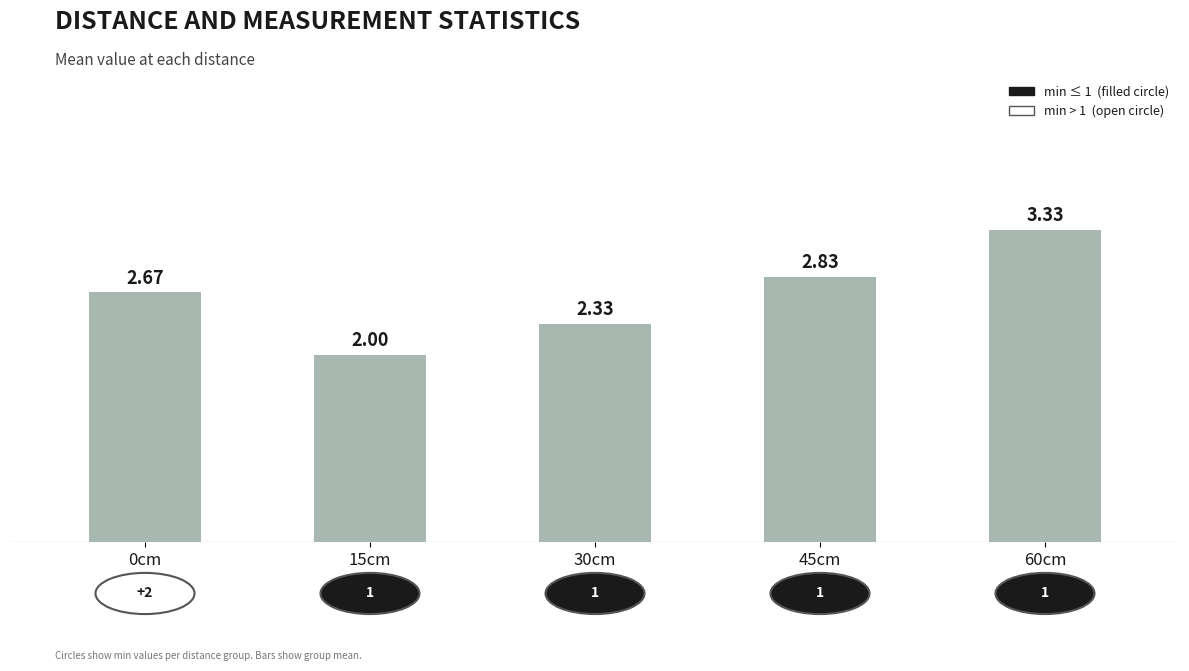

True or false: the data shows 5.6 at 60cm.

False